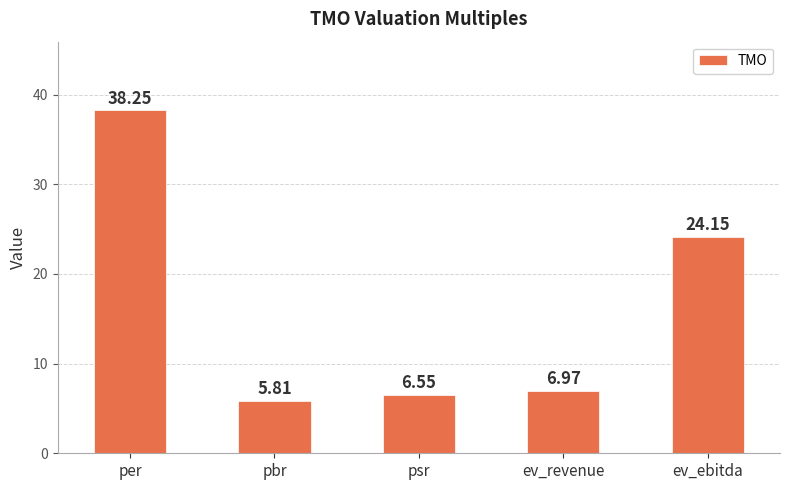

What is the smallest value displayed?

5.8